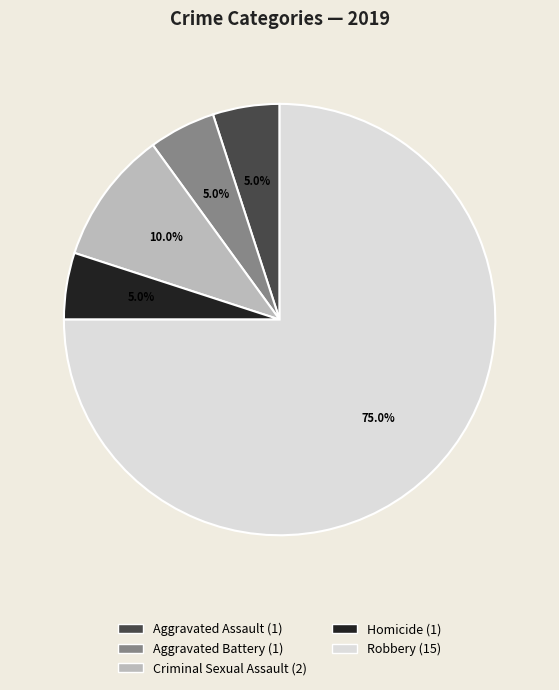

To the nearest percent, what is the difference between the largest and smallest slice percentages?

70%